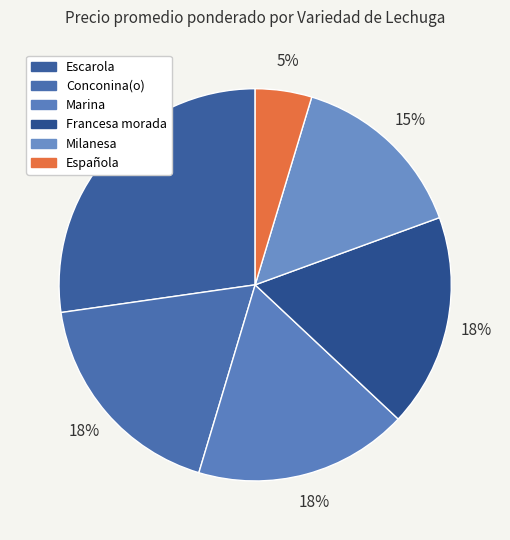

How many slices are in this pie chart?

6